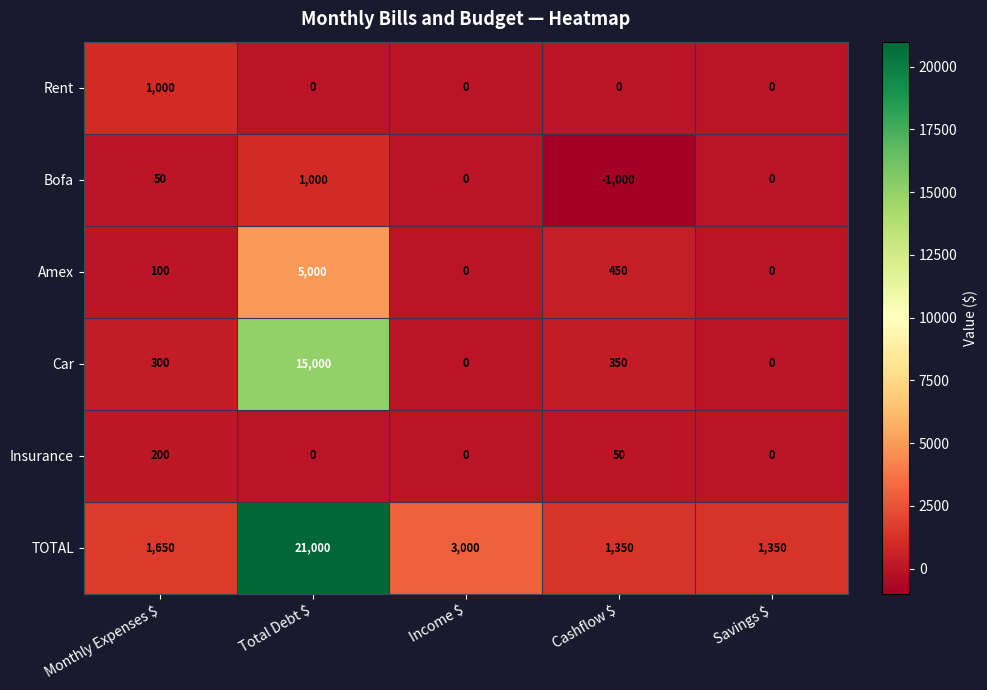

What is the average value of the Rent series?

200